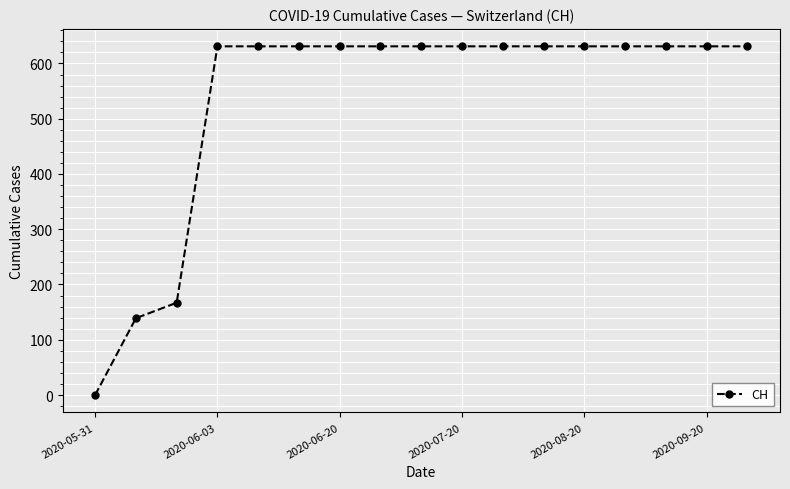

What is the value of the 5th point from the left?

631